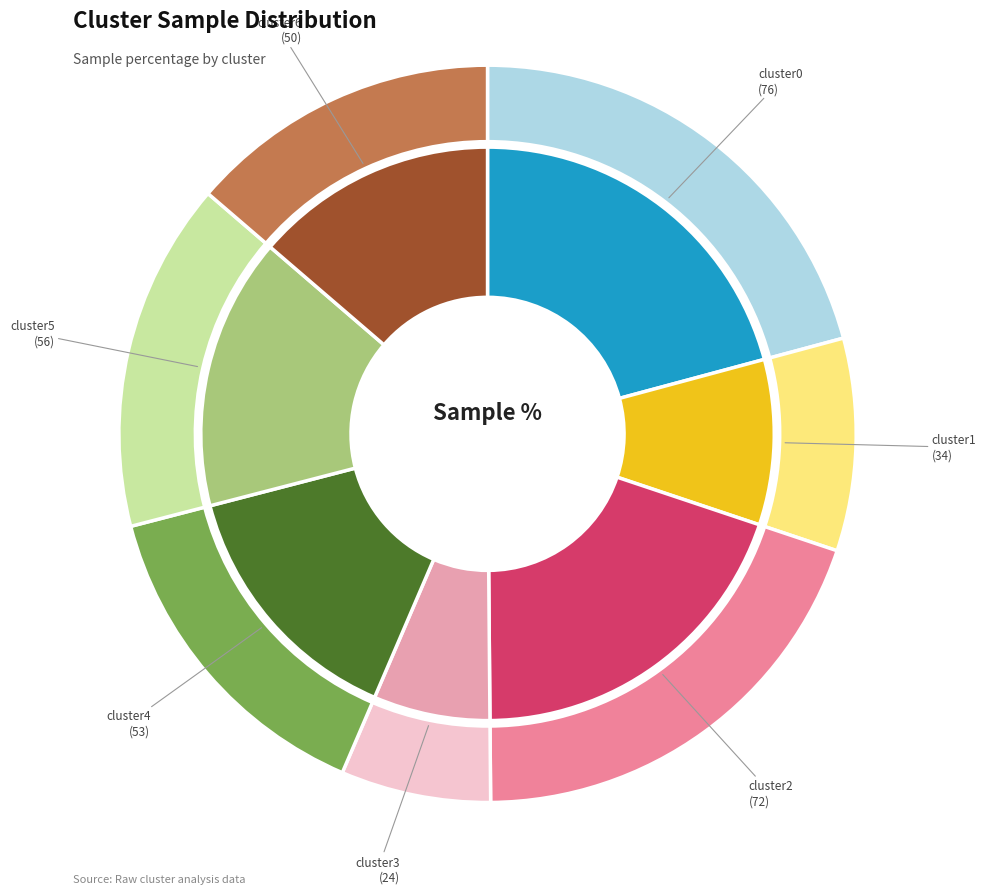

Rank the categories by value from highest to lowest.

cluster0, cluster2, cluster5, cluster4, cluster6, cluster1, cluster3